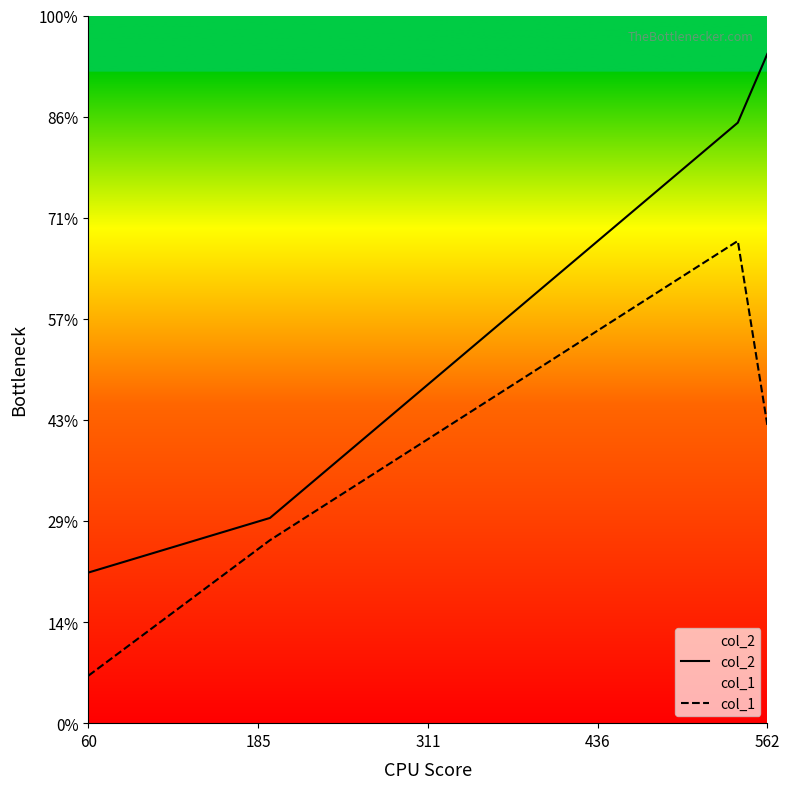

True or false: col_1 and col_2 intersect in this chart.

False